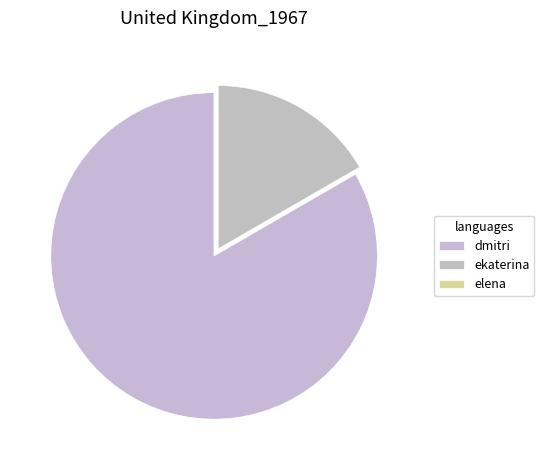

How many segments does this pie chart have?

3